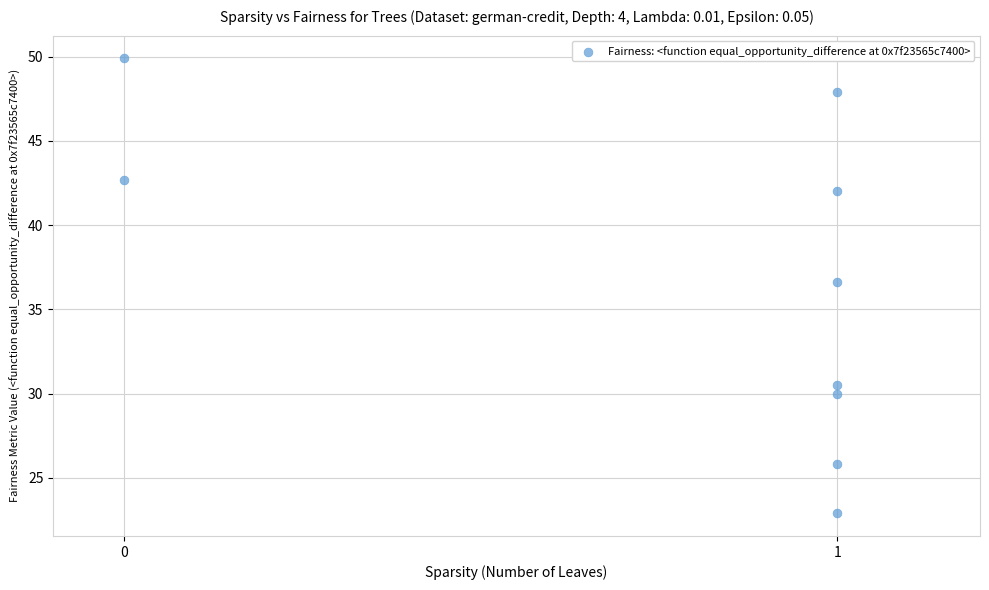

What Y value in the scatter plot is closest to 36?

36.6